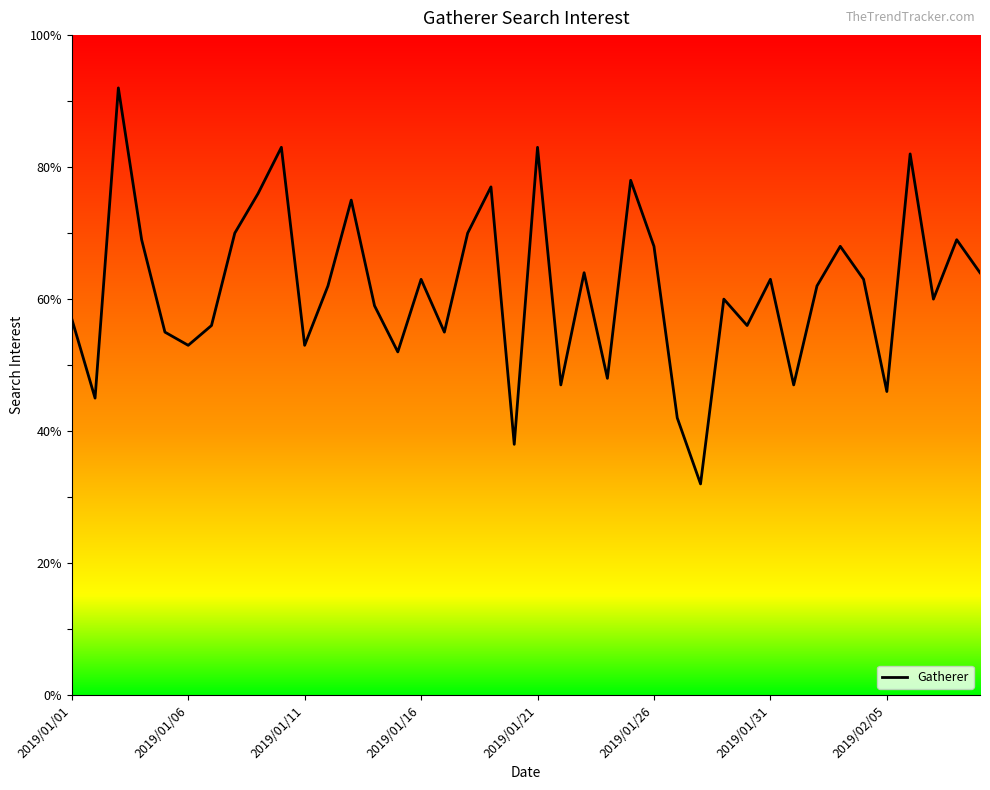

What is the maximum value shown in the chart?

92